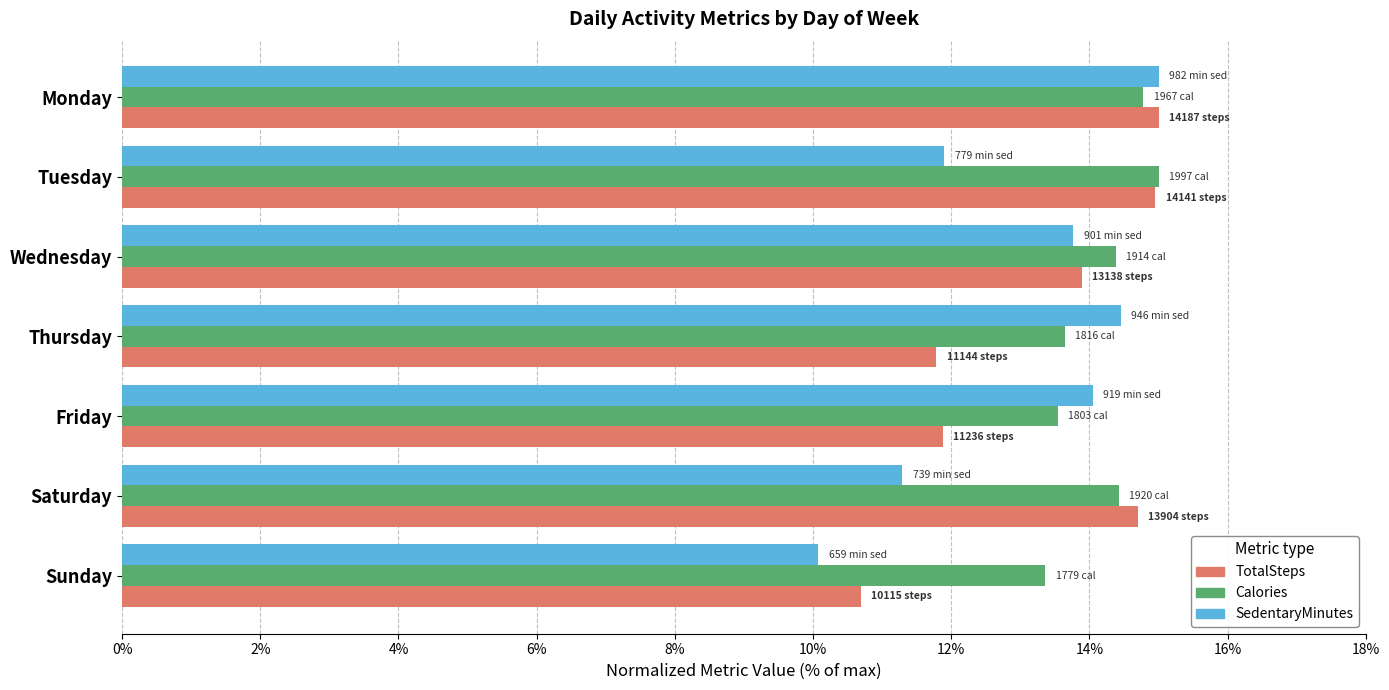

What value does the SedentaryMinutes series have at Thursday?

14.5